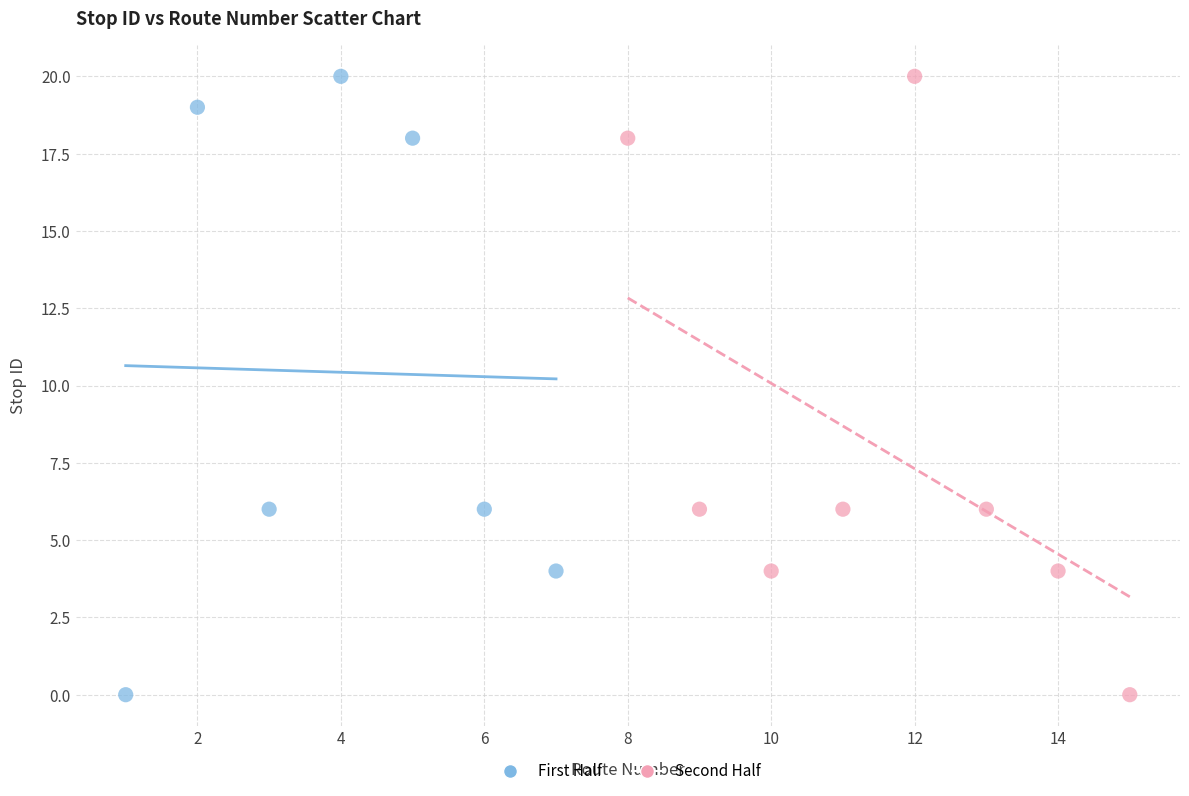

What are all the series names shown in the legend?

First Half, Second Half